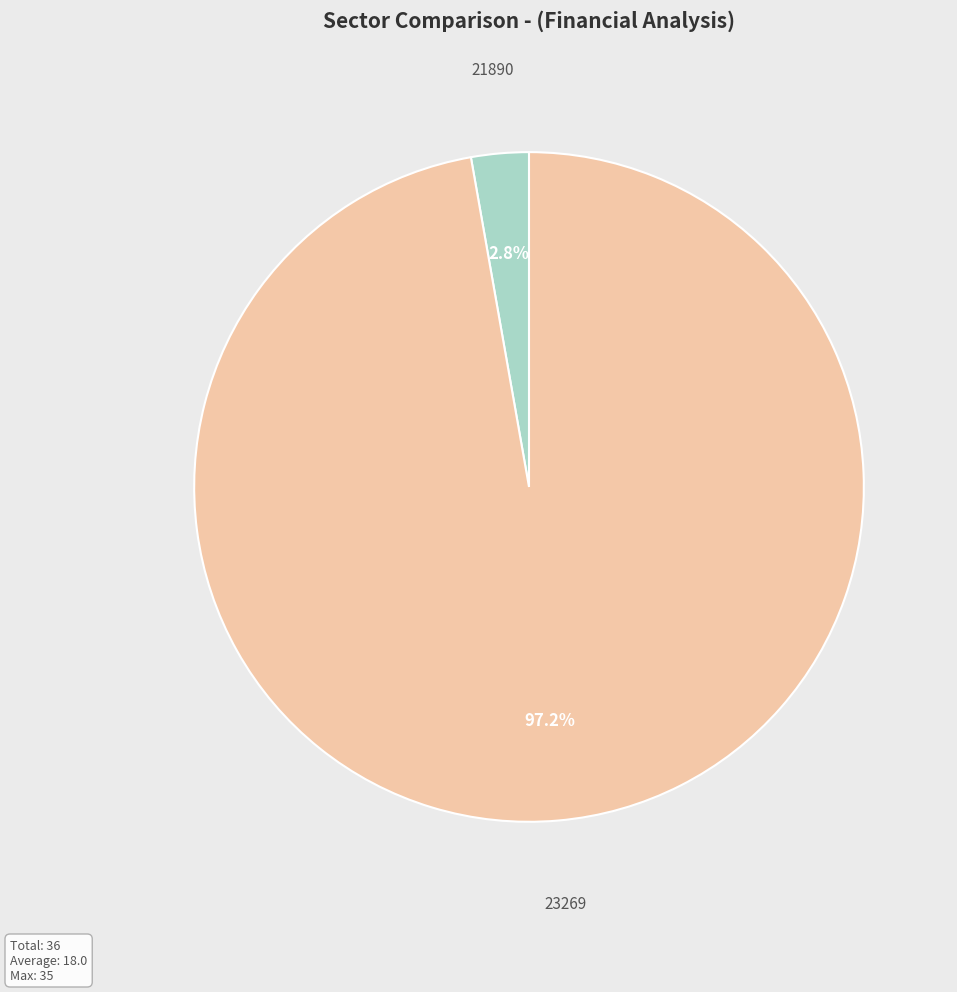

To the nearest percent, what portion does 21890 represent?

3%